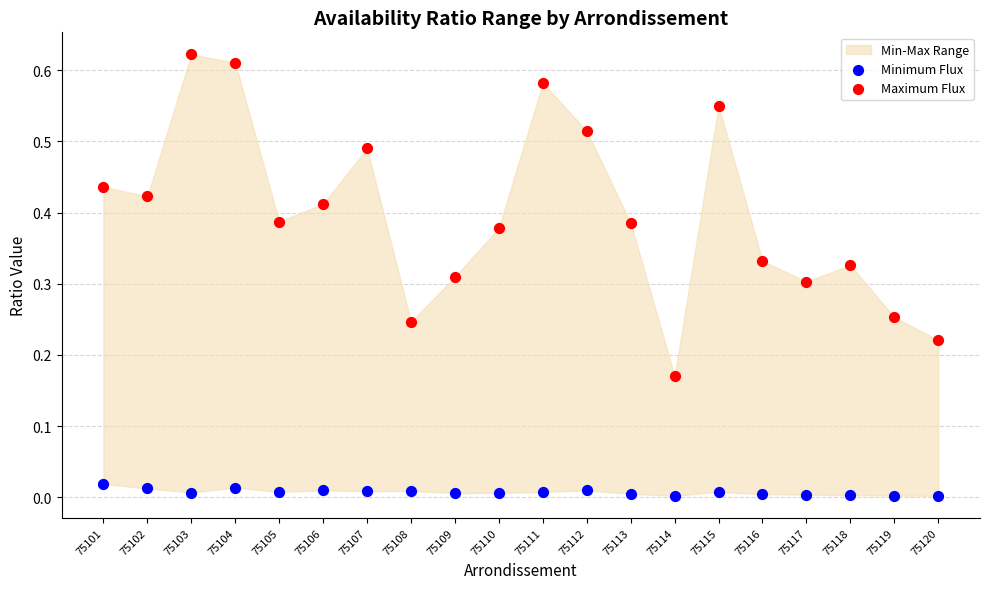

Which series reaches the maximum Y coordinate?

Maximum Flux